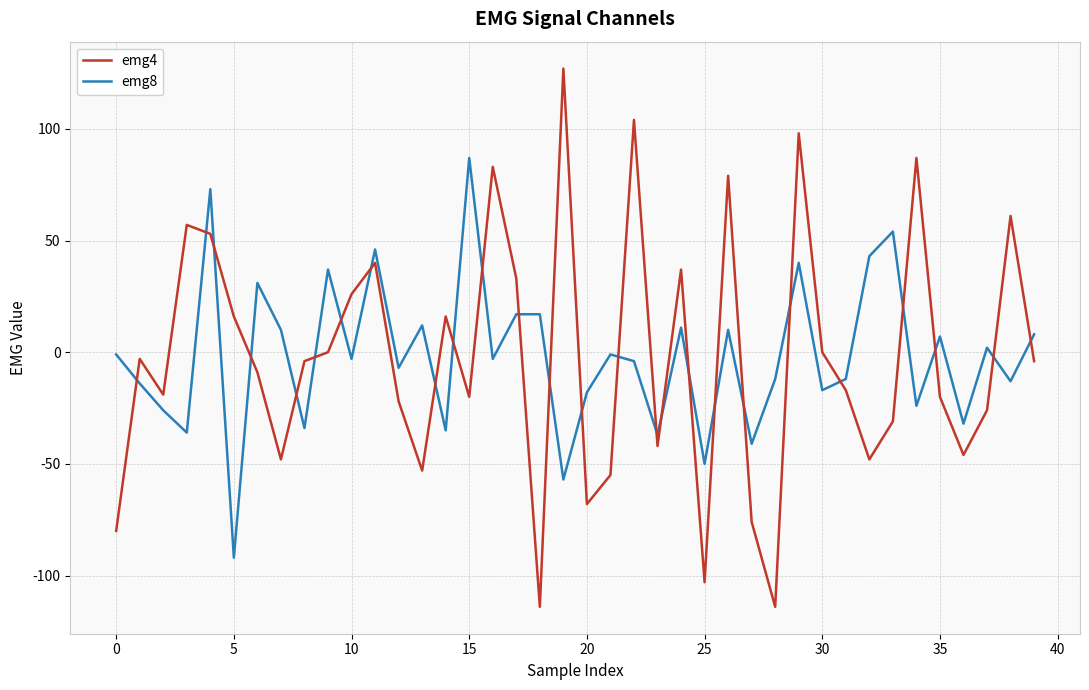

Rank the series by their maximum value, from lowest to highest.

emg8, emg4